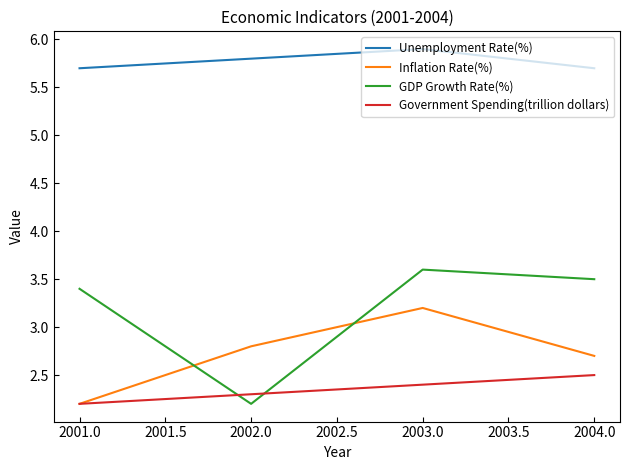

What position from the left is 2002.0?

2